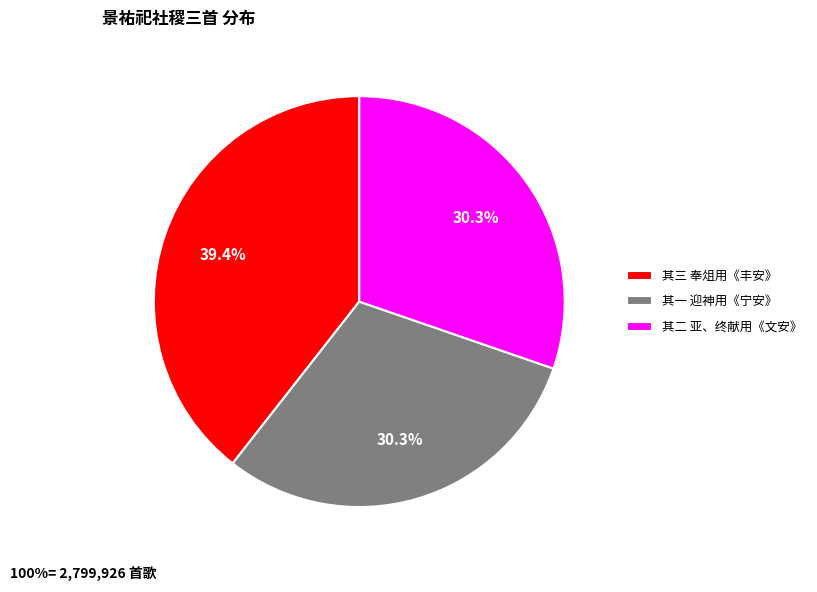

Does 其二 亚、终献用《文安》 account for over 50% of the chart?

No